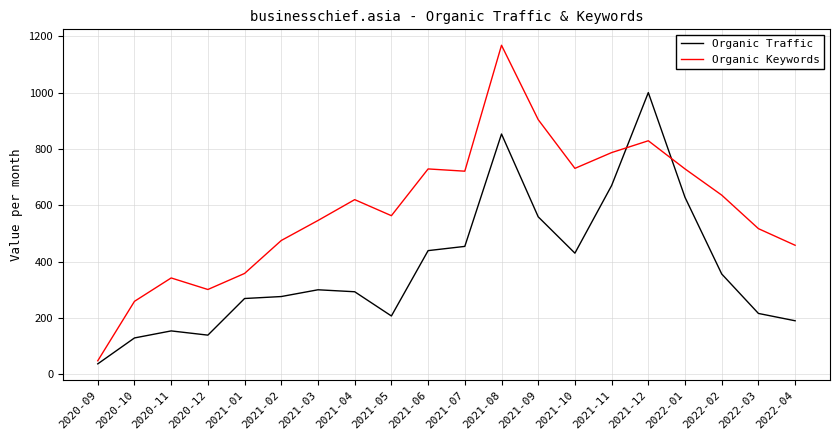

Which series changed the most between 2020-09 and 2021-08?

Organic Keywords